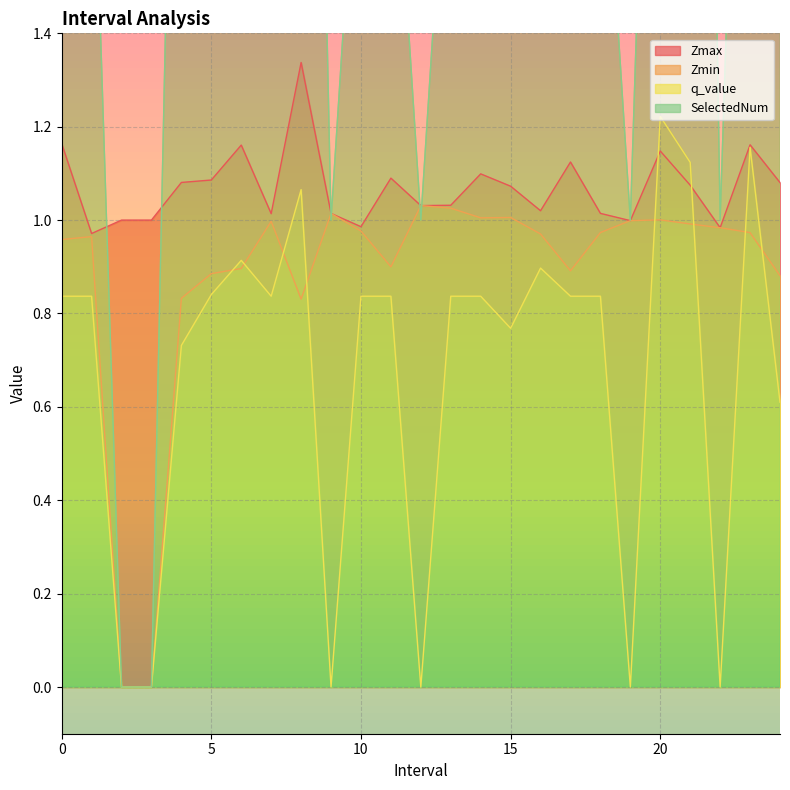

At which category is the sum across all series the highest?

21.0